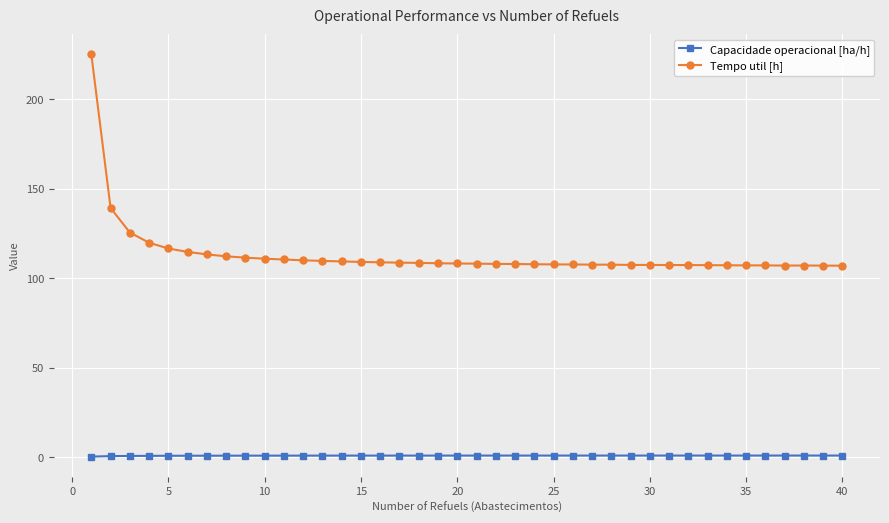

True or false: Capacidade operacional [ha/h] and Tempo util [h] cross at least once.

False